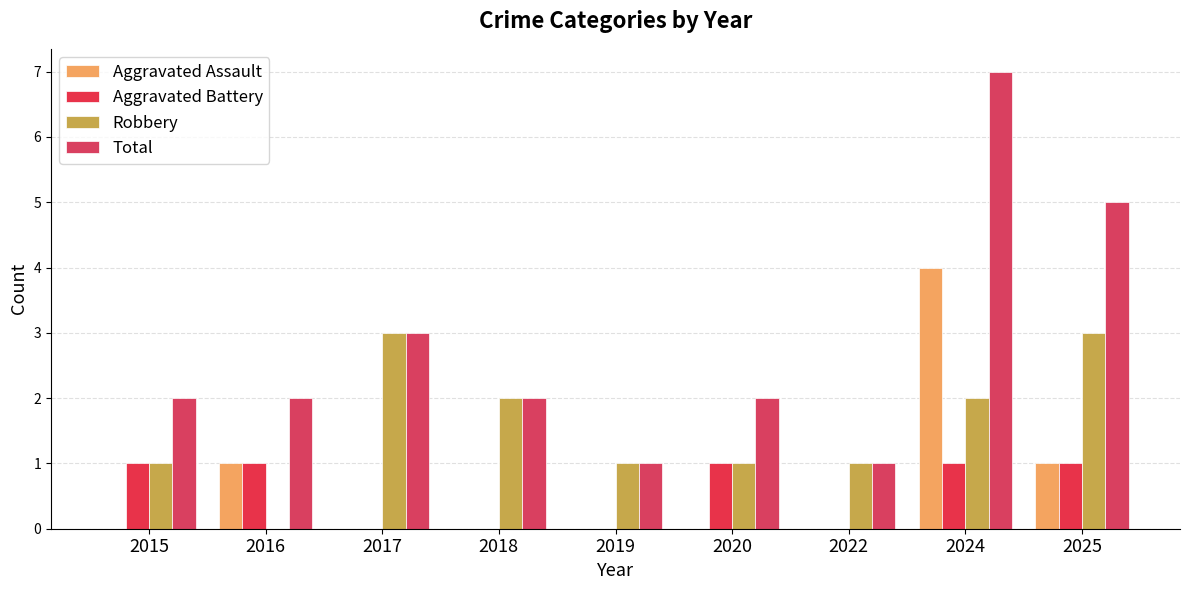

Are the bars horizontal?

No